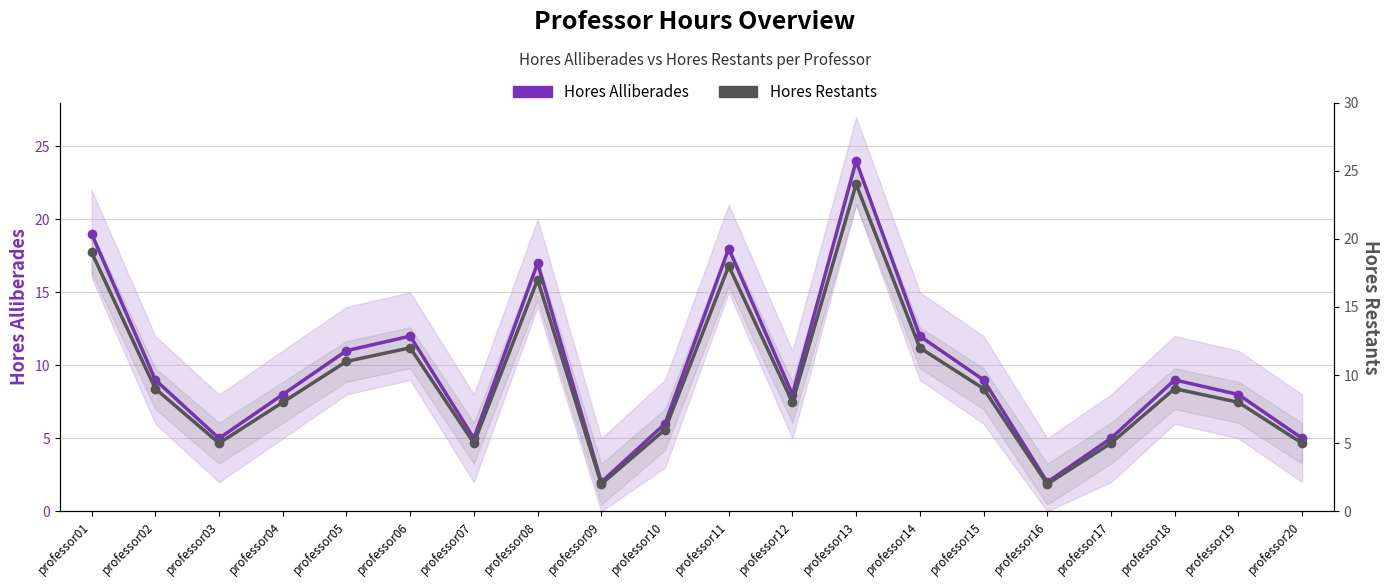

Reading right to left, extract all data points from this chart.

Hores Alliberades: 5	8	9	5	2	9	12	24	8	18	6	2	17	5	12	11	8	5	9	19
Hores Restants: 5	8	9	5	2	9	12	24	8	18	6	2	17	5	12	11	8	5	9	19